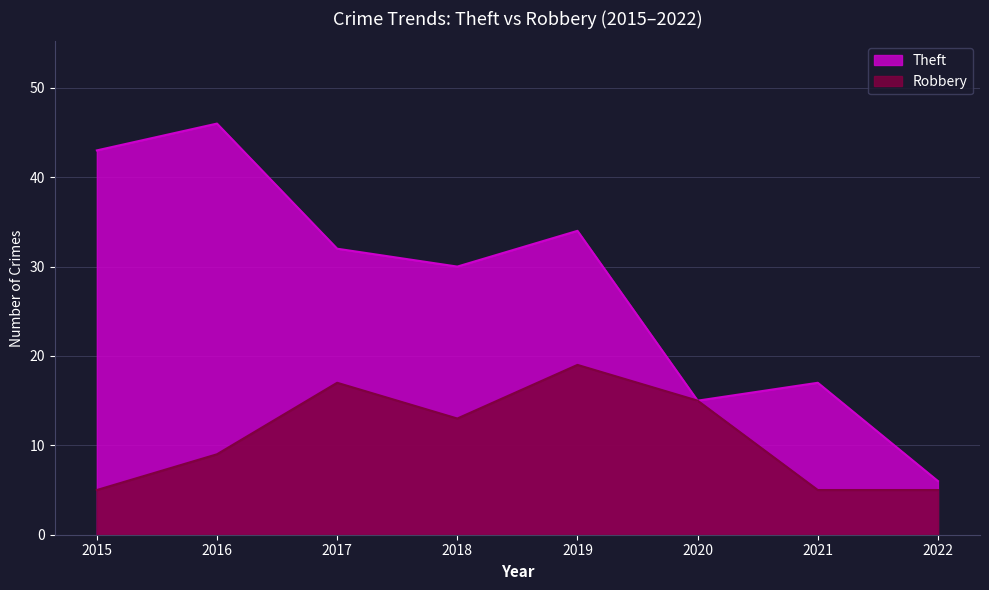

True or false: Robbery and Theft cross at least once.

False